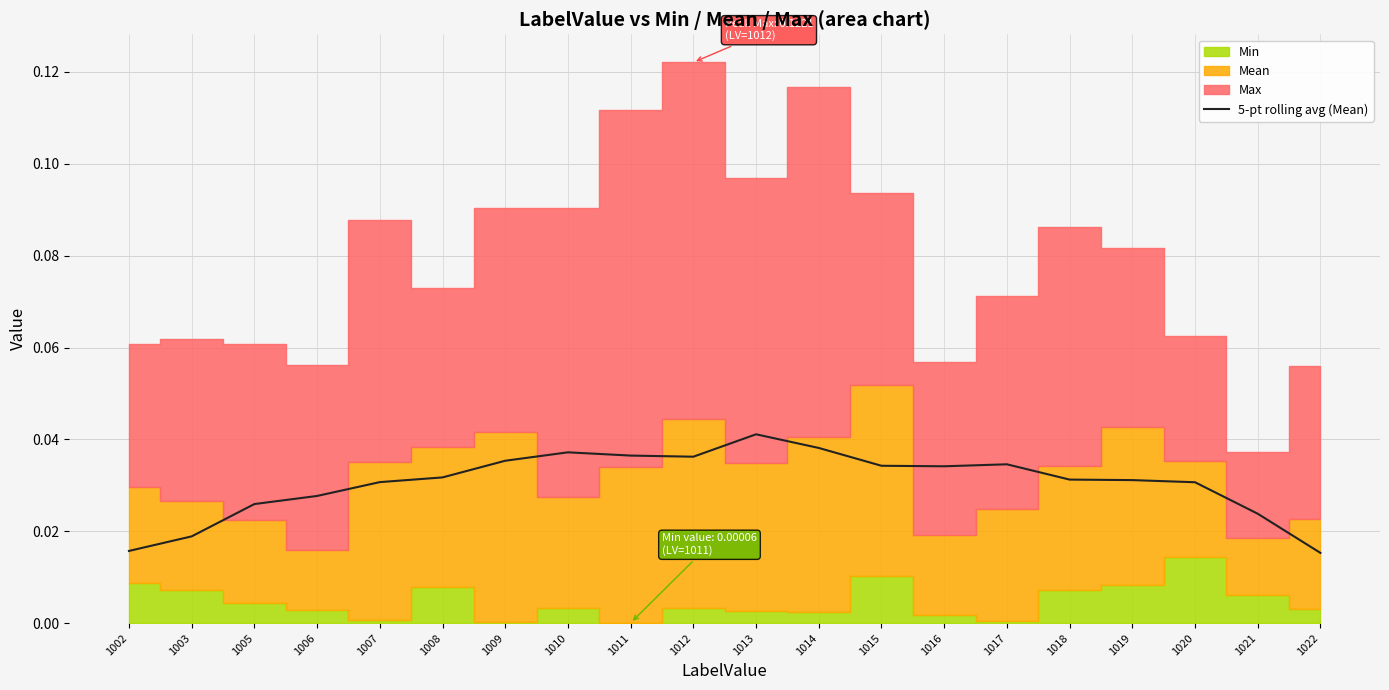

Count the number of categories in the chart.

20